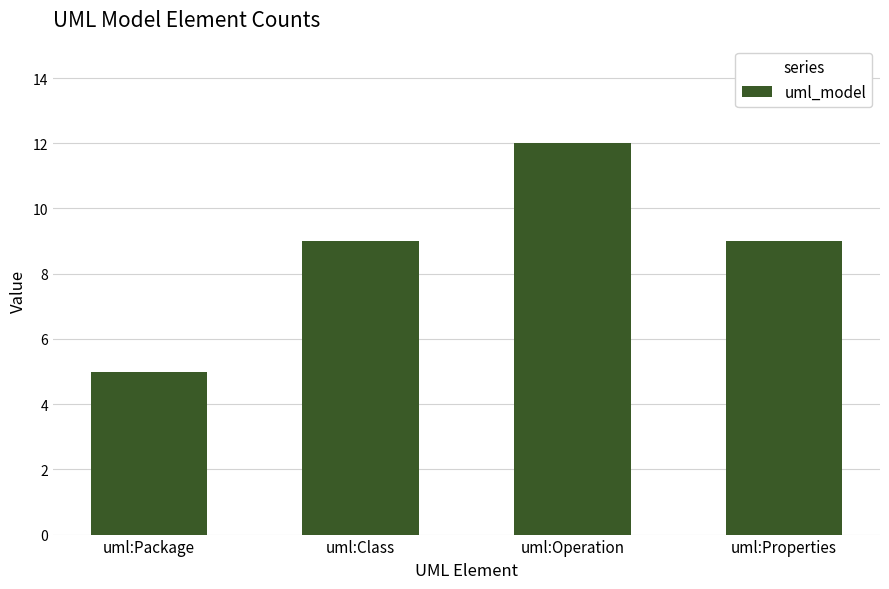

What is the change in value from uml:Package to uml:Operation?

+7